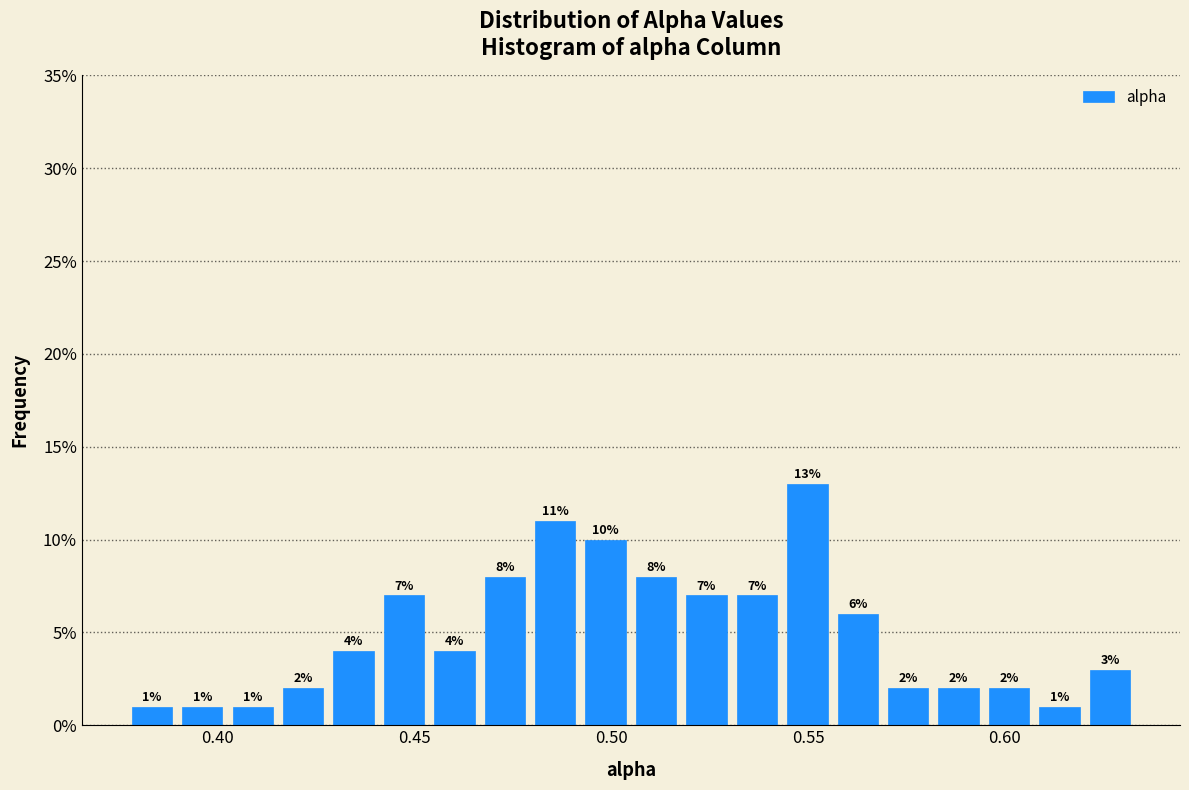

Read against the x-axis, roughly where is the centre of the tallest bar?

0.550